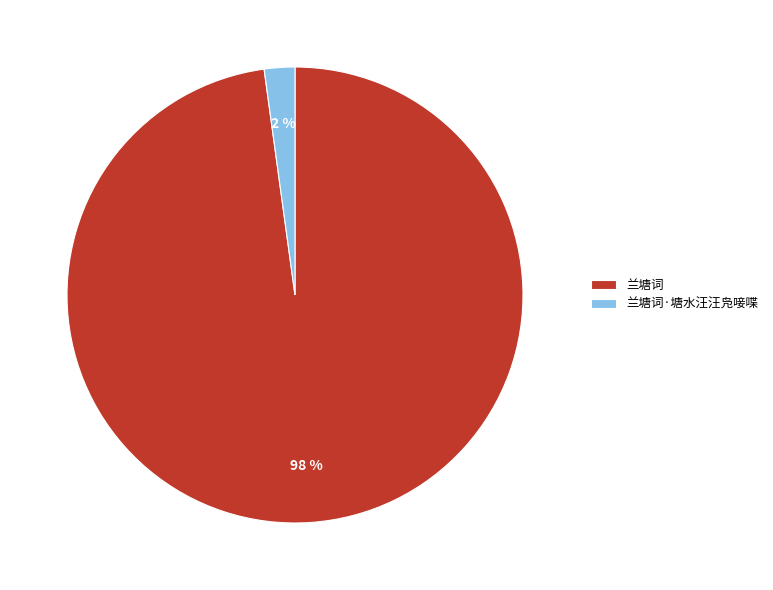

Which slice is the largest?

兰塘词